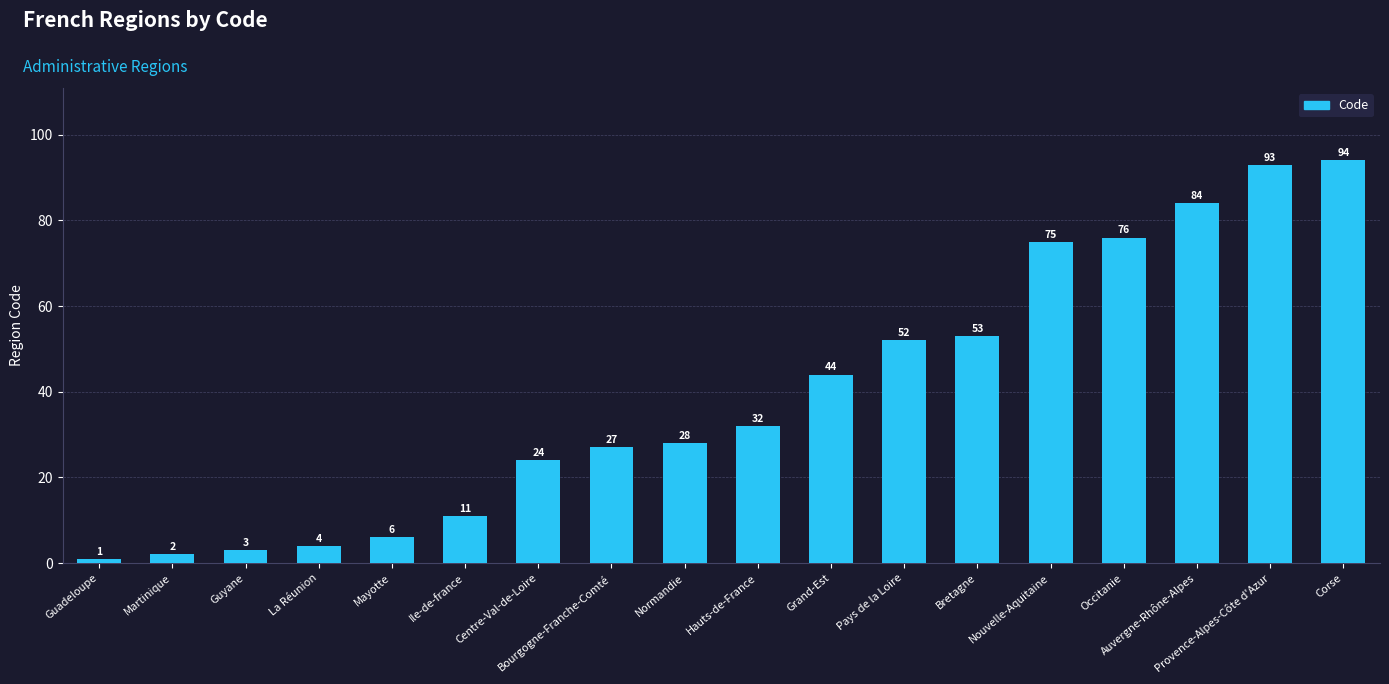

Where is the data nearest to the value 47?

Grand-Est